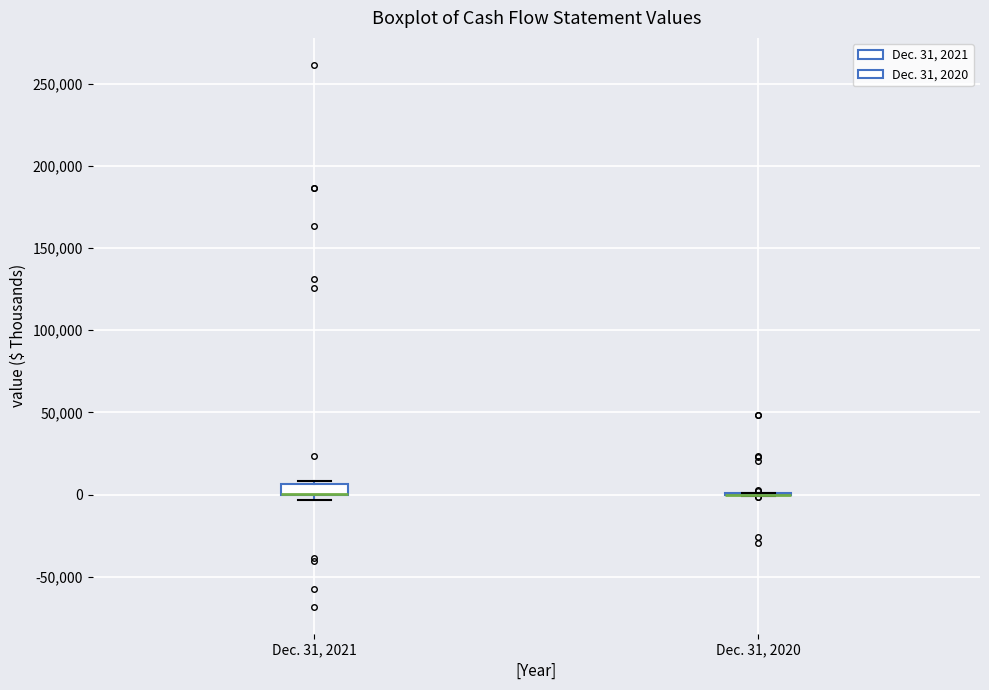

Comparing the boxes themselves (not the whiskers), which one is the tallest?

Dec. 31, 2021